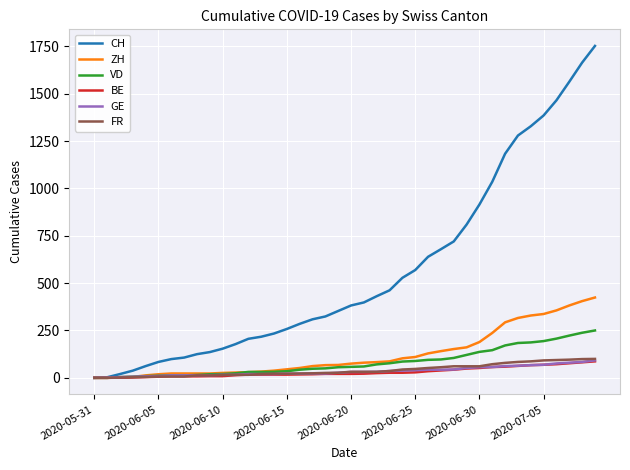

Which series has the widest spread of values?

CH